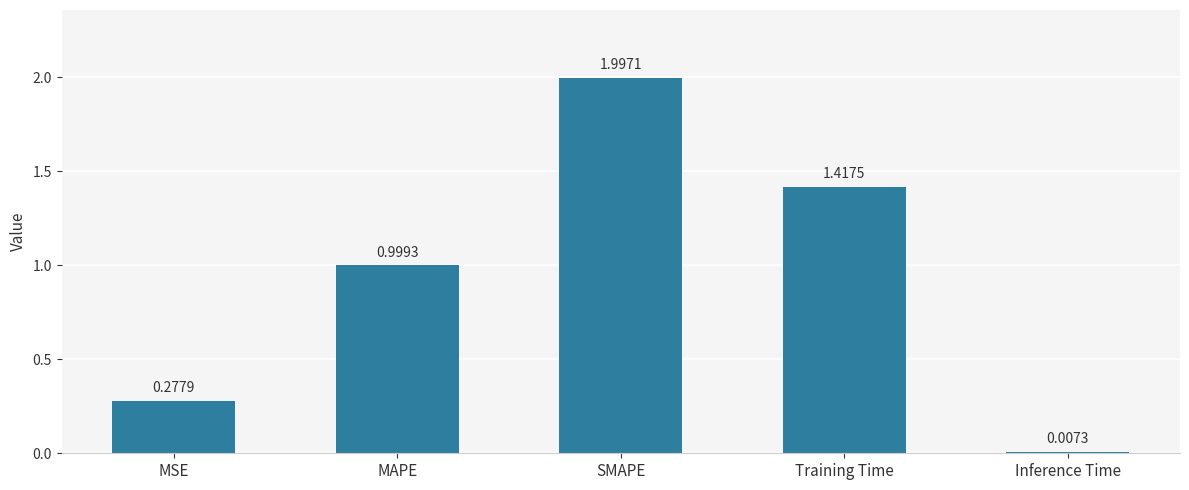

How many data points does each series have?

5